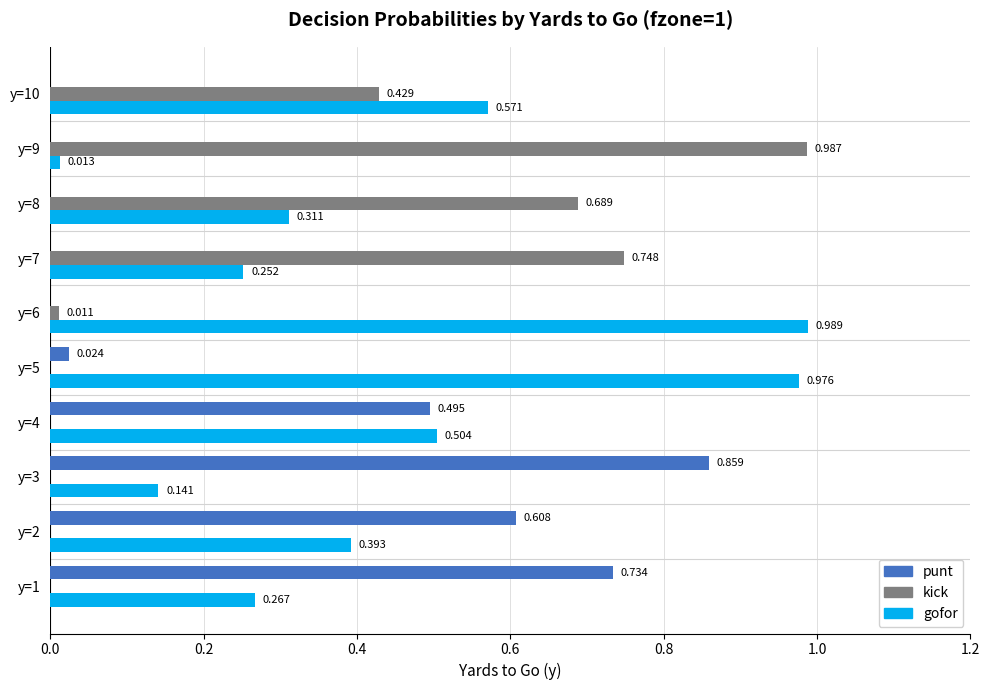

What are all the series names shown in the legend?

punt, kick, gofor